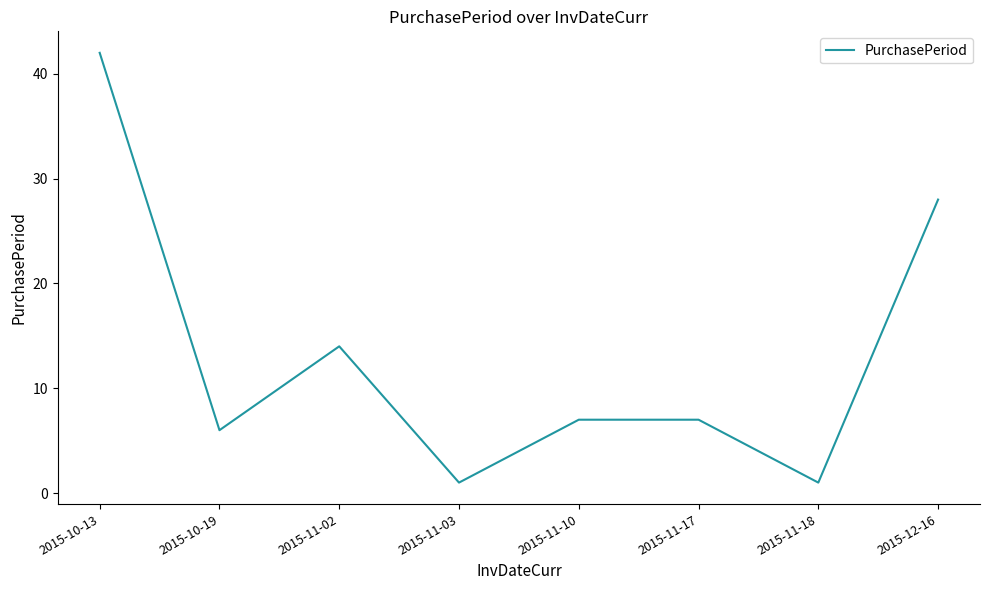

Reading left to right, transcribe all the data shown in this chart.

42	6	14	1	7	7	1	28